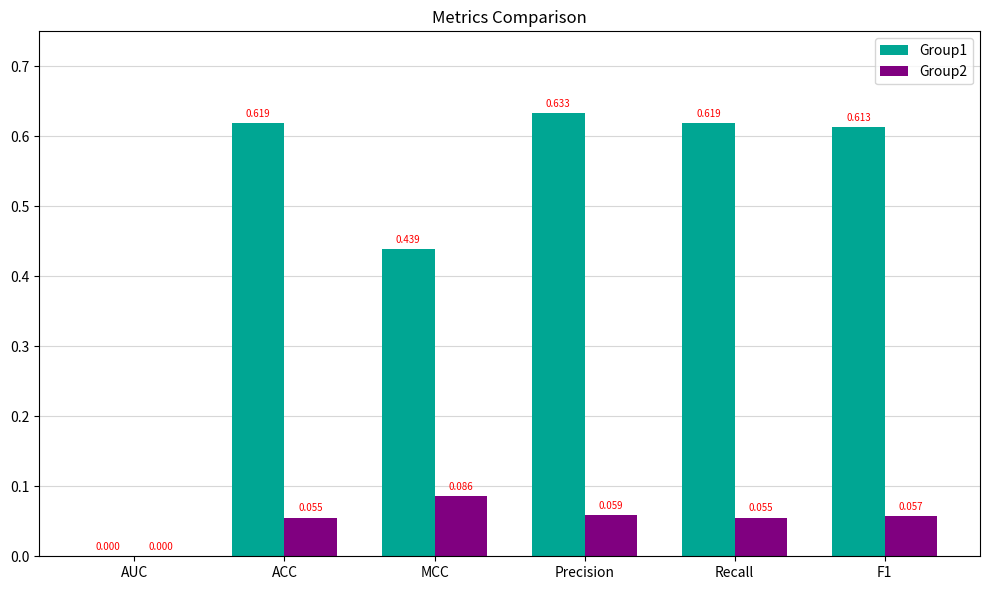

Is the value of Group2 at ACC greater than the value of Group1 at F1?

No